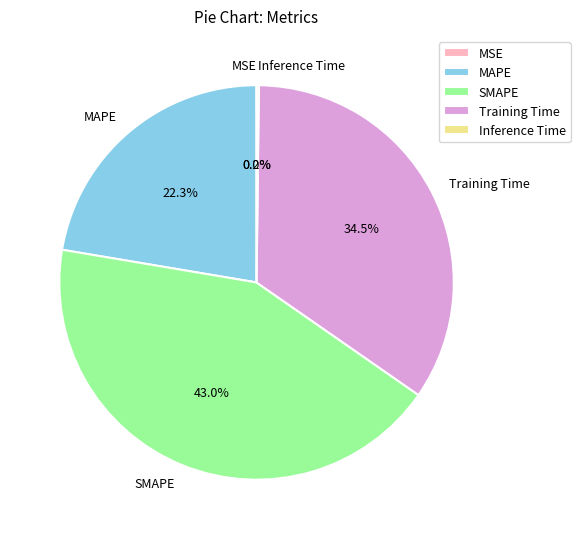

Does any single category account for the majority?

No